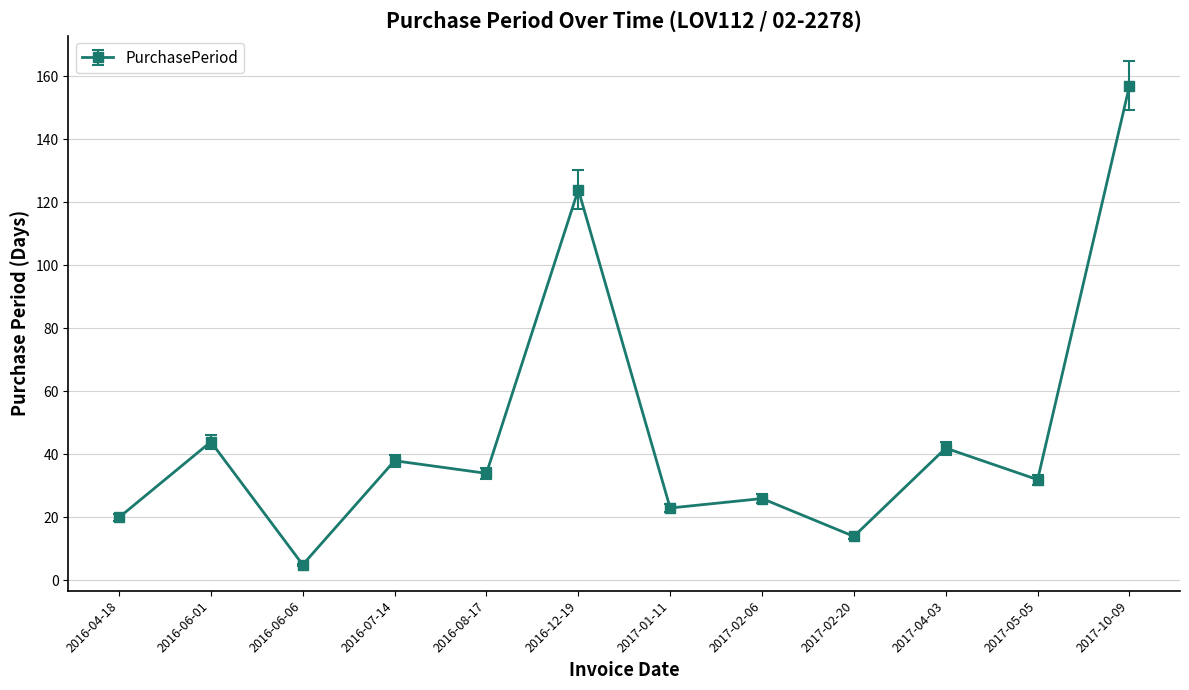

What is the greatest value displayed?

157